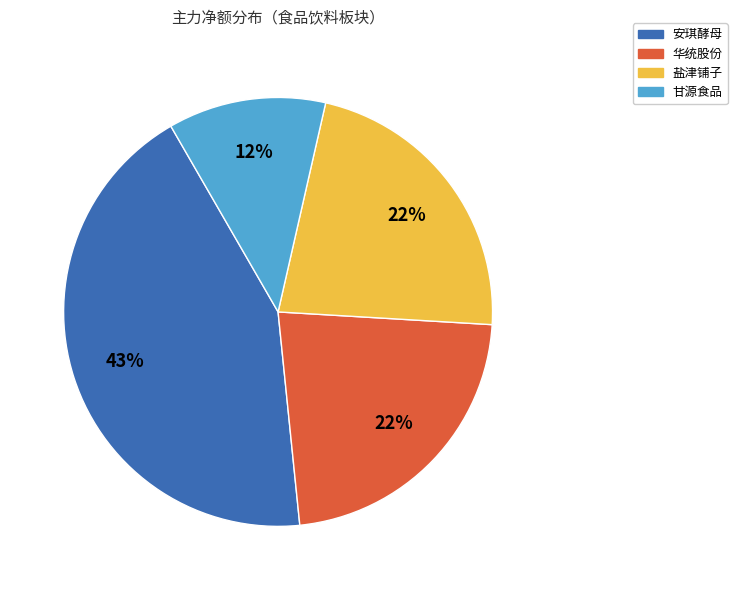

To the nearest percent, what is the average slice percentage?

25%